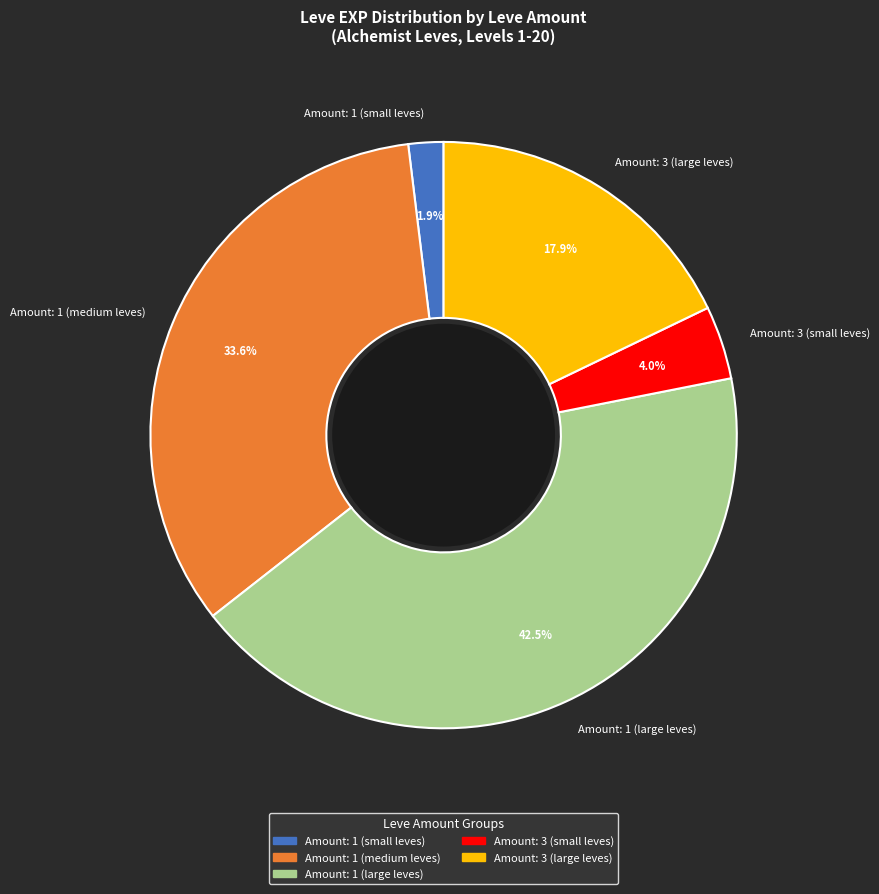

Which slice is the smallest?

Amount: 1 (small leves)